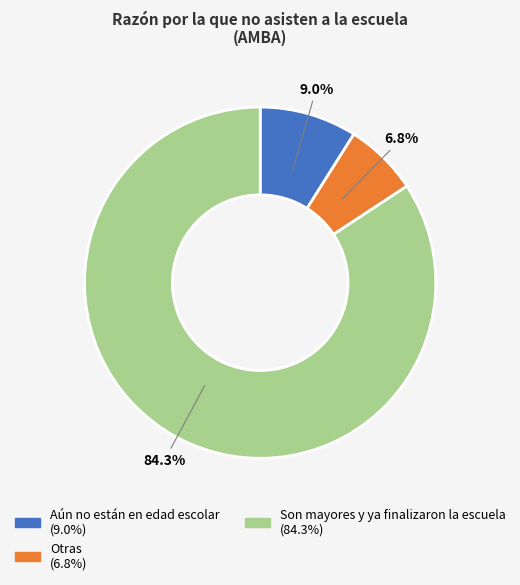

What is the ratio of the value at Son mayores y ya finalizaron la escuela to the value at Otras?

12.4